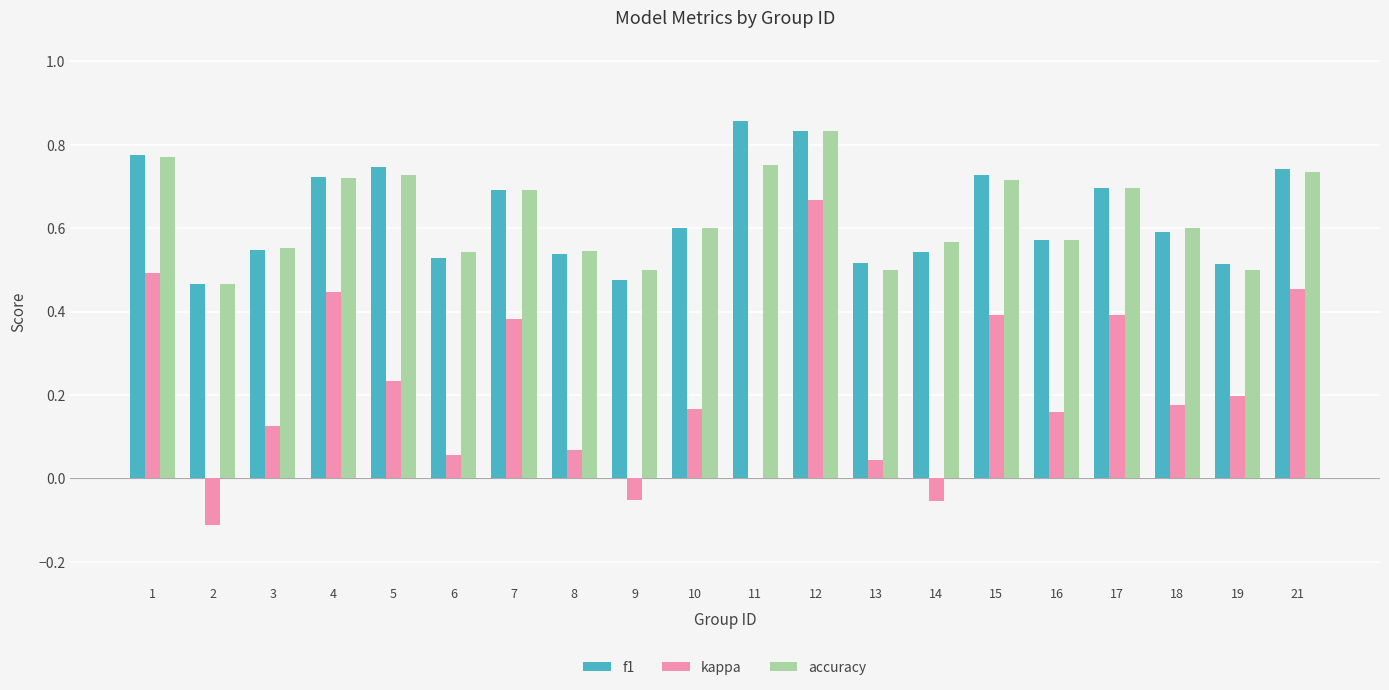

At which label does accuracy reach its peak?

12